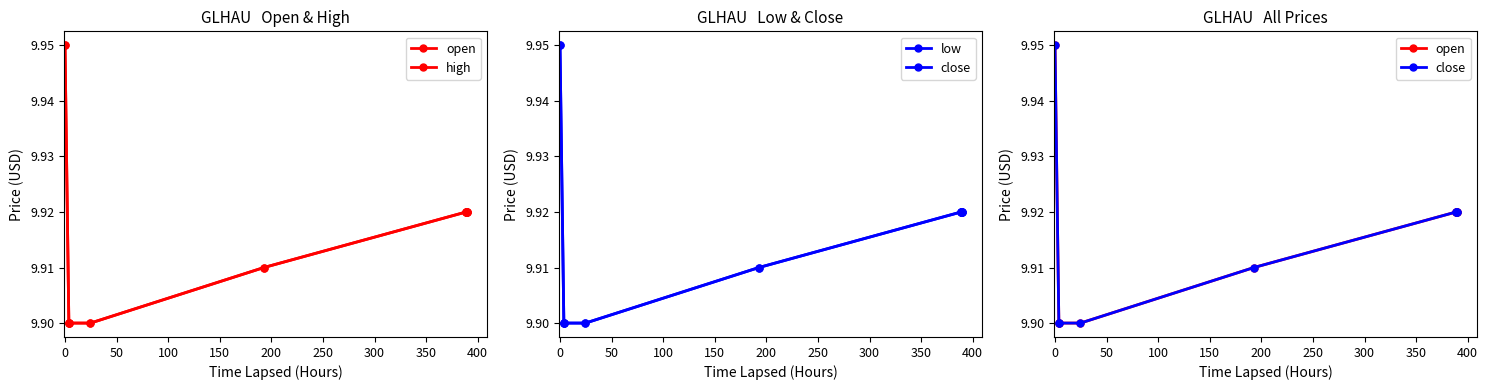

True or false: open has more than 2 interior local peaks.

False